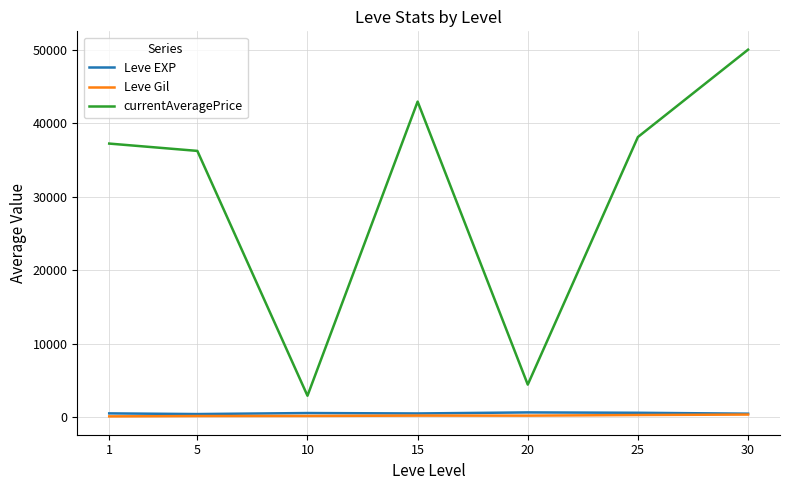

What is the smallest value displayed?

112.3